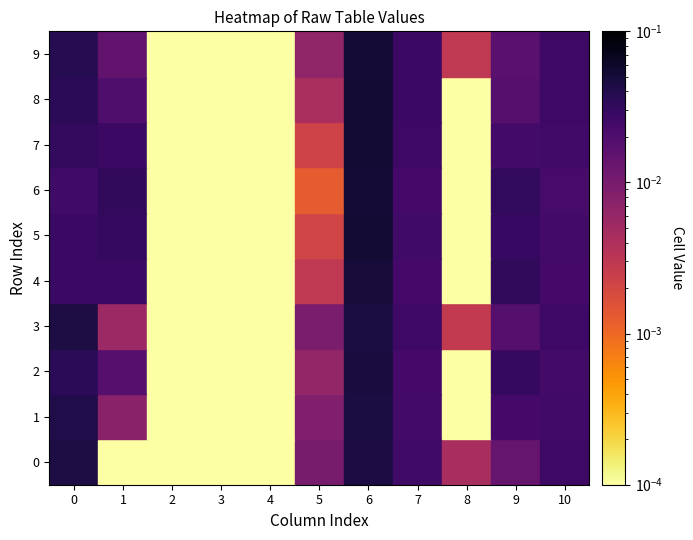

Which series has the largest total across all categories?

5